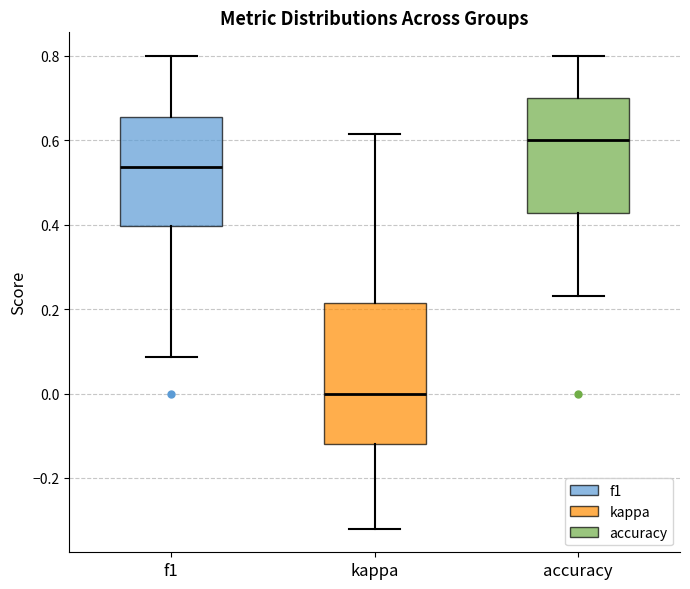

Where is the upper edge of the box for f1 on the y-axis? The values are not printed on the chart, so give them approximately, as read against the axis.

0.66